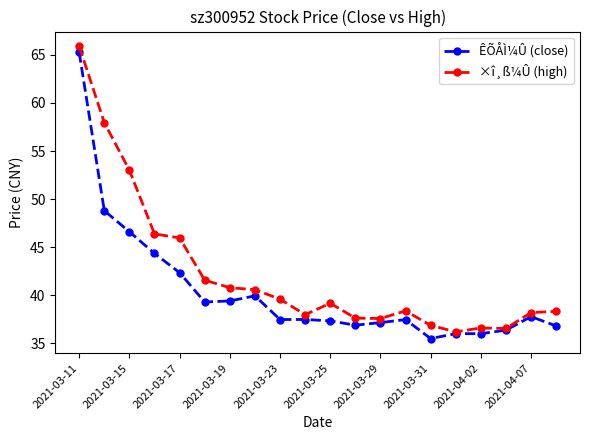

Which series has the largest total across all categories?

×î¸ß¼Û (high)